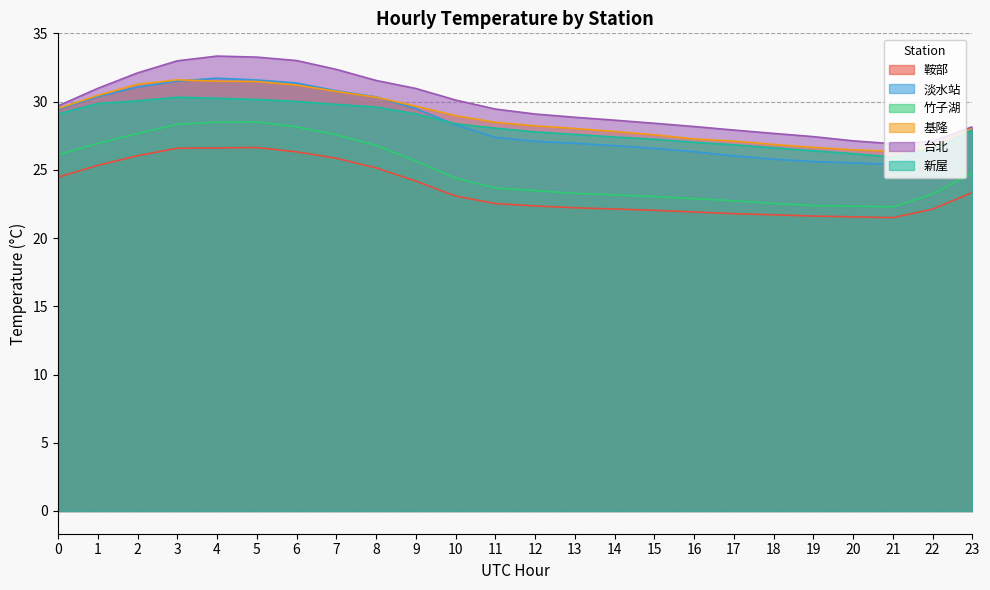

At which label is 竹子湖 closest to 25?

23